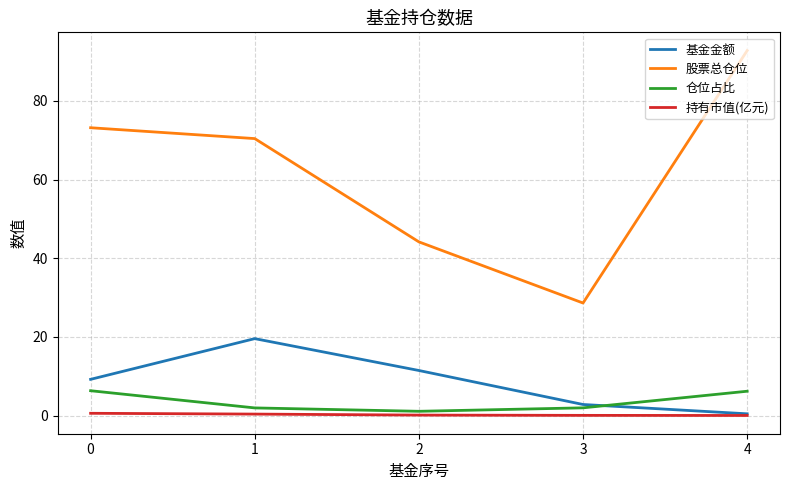

At which category is the sum across all series the highest?

4